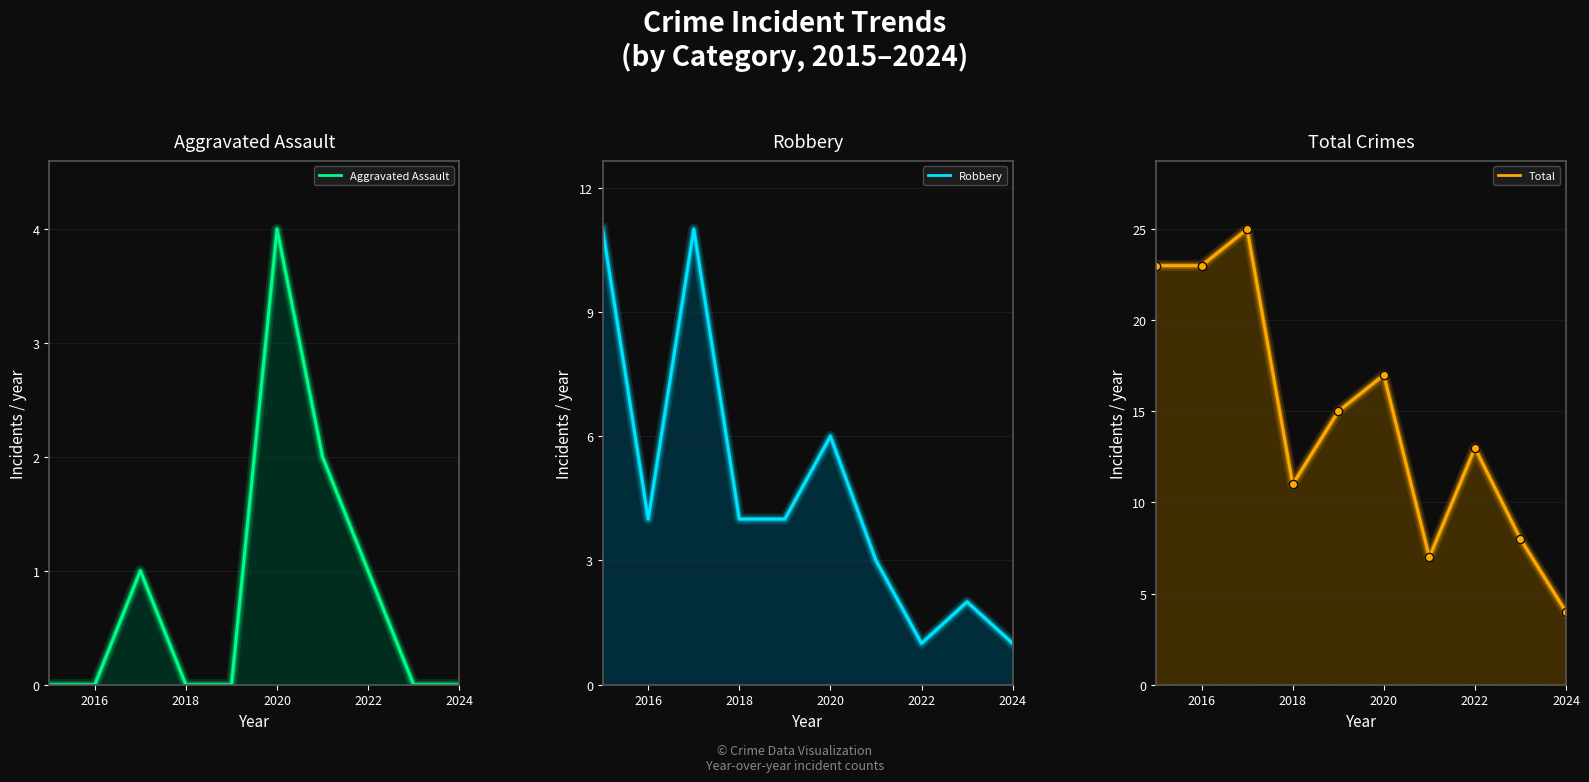

In Robbery, how many points are lower than both neighbors (excluding endpoints)?

2